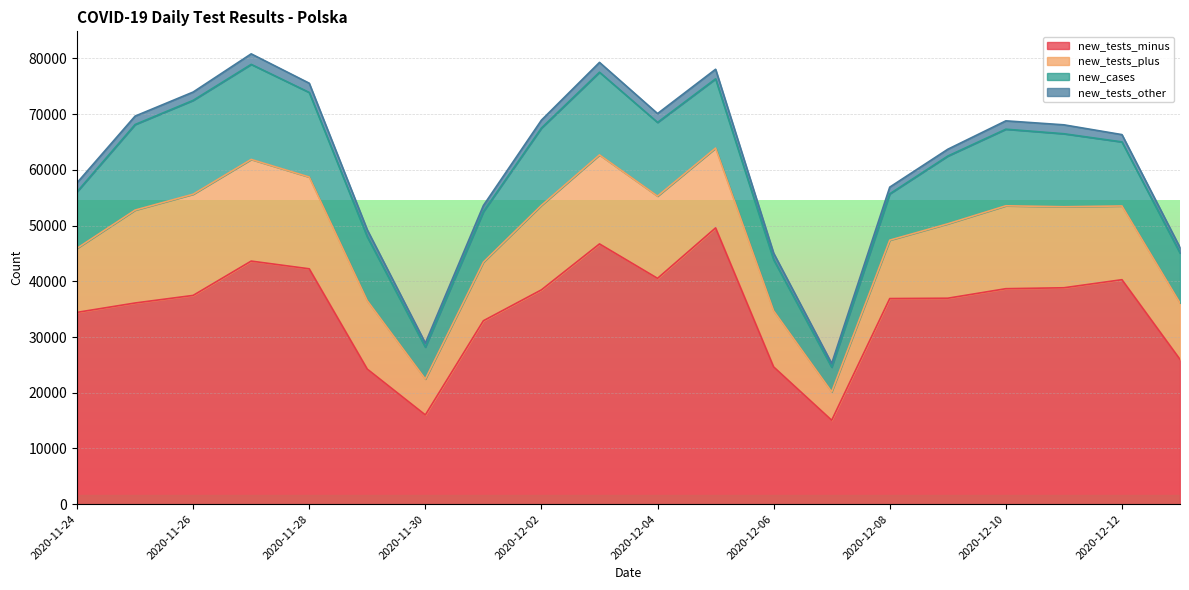

Reading right to left, list all the values displayed in this chart.

new_tests_minus: 2020-12-13=25981	2020-12-12=40286	2020-12-11=38840	2020-12-10=38673	2020-12-09=36964	2020-12-08=36901	2020-12-07=15058	2020-12-06=24633	2020-12-05=49585	2020-12-04=40530	2020-12-03=46709	2020-12-02=38468	2020-12-01=32918	2020-11-30=16016	2020-11-29=24238	2020-11-28=42242	2020-11-27=43628	2020-11-26=37467	2020-11-25=36105	2020-11-24=34425
new_tests_plus: 2020-12-13=10132	2020-12-12=13233	2020-12-11=14539	2020-12-10=14880	2020-12-09=13353	2020-12-08=10483	2020-12-07=5103	2020-12-06=10070	2020-12-05=14323	2020-12-04=14757	2020-12-03=15979	2020-12-02=15171	2020-12-01=10522	2020-11-30=6441	2020-11-29=12276	2020-11-28=16469	2020-11-27=18247	2020-11-26=18161	2020-11-25=16672	2020-11-24=11502
new_cases: 2020-12-13=8978	2020-12-12=11498	2020-12-11=13105	2020-12-10=13747	2020-12-09=12164	2020-12-08=8315	2020-12-07=4424	2020-12-06=9175	2020-12-05=12430	2020-12-04=13230	2020-12-03=14838	2020-12-02=13870	2020-12-01=9066	2020-11-30=5734	2020-11-29=11483	2020-11-28=15183	2020-11-27=17059	2020-11-26=16846	2020-11-25=15360	2020-11-24=10141
new_tests_other: 2020-12-13=968	2020-12-12=1310	2020-12-11=1599	2020-12-10=1498	2020-12-09=1220	2020-12-08=1202	2020-12-07=663	2020-12-06=1166	2020-12-05=1719	2020-12-04=1585	2020-12-03=1764	2020-12-02=1417	2020-12-01=1095	2020-11-30=717	2020-11-29=1228	2020-11-28=1657	2020-11-27=1888	2020-11-26=1492	2020-11-25=1511	2020-11-24=1613